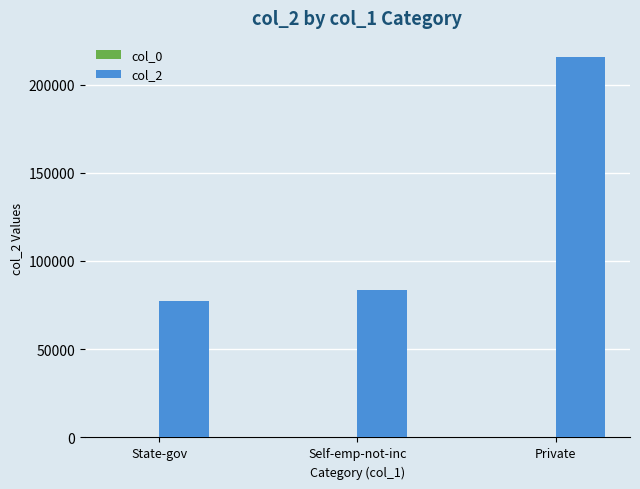

Which series has the largest total across all categories?

col_2